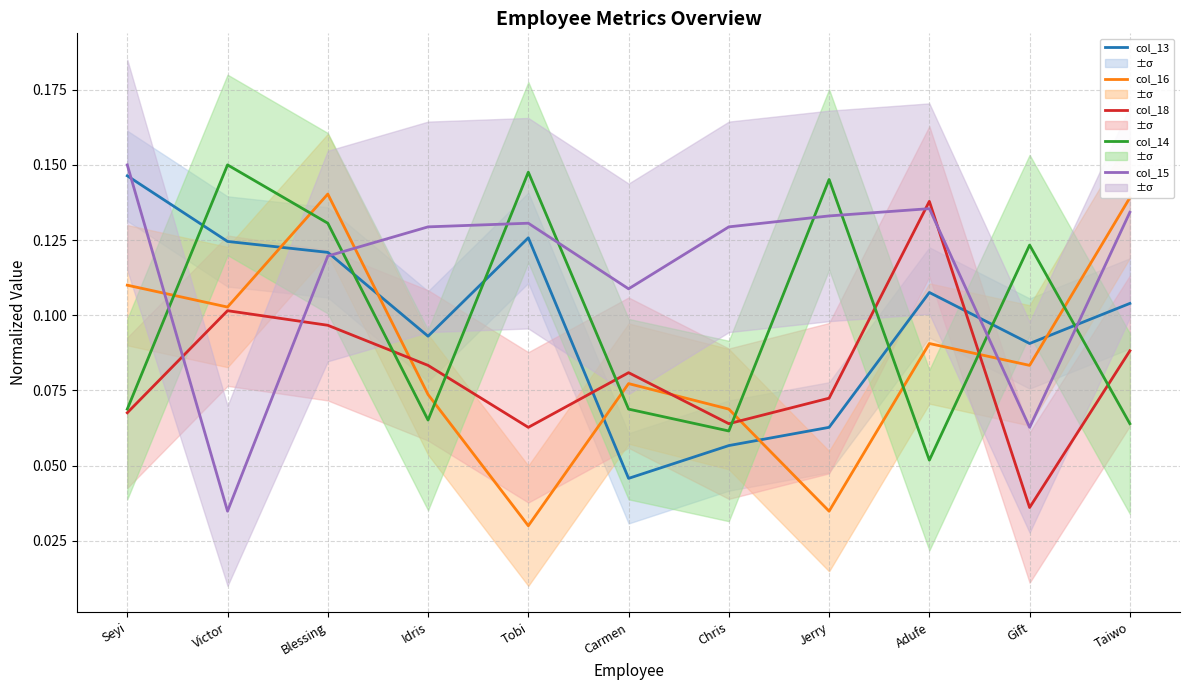

What are all the series names shown in the legend?

col_13, col_16, col_18, col_14, col_15